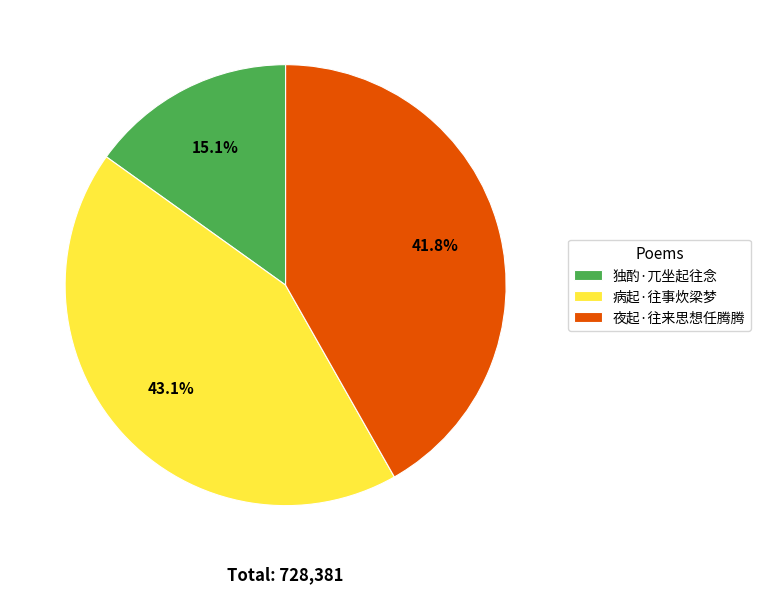

How many slices are in this pie chart?

3